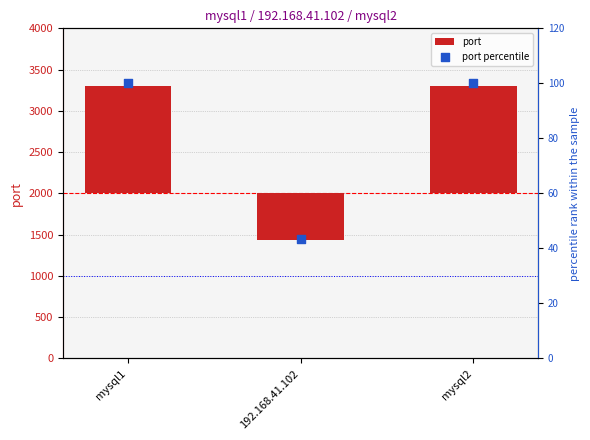

What is the total value across all series at mysql1?

1406.0